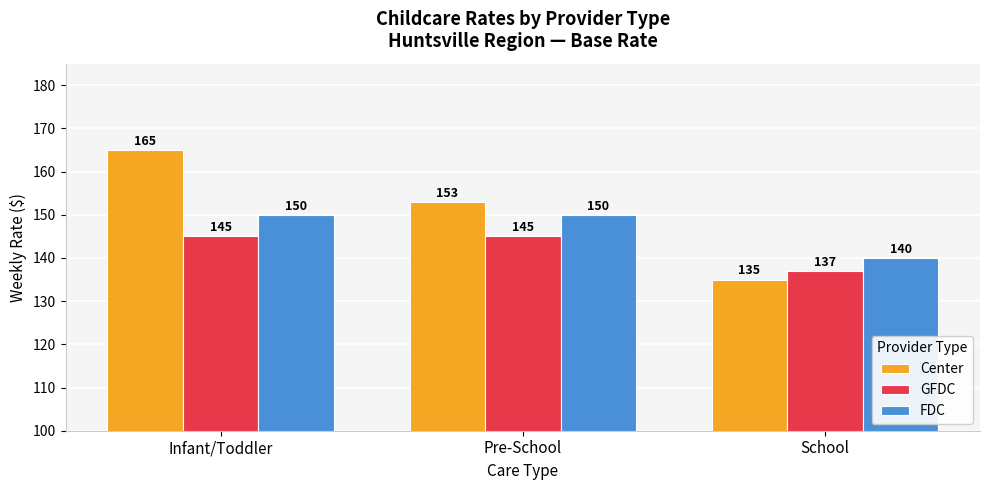

What is the maximum value shown in the chart?

165